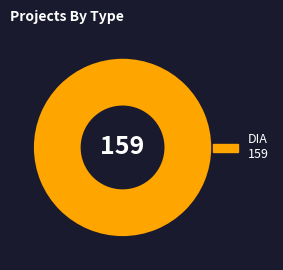

Does any single category account for the majority?

Yes